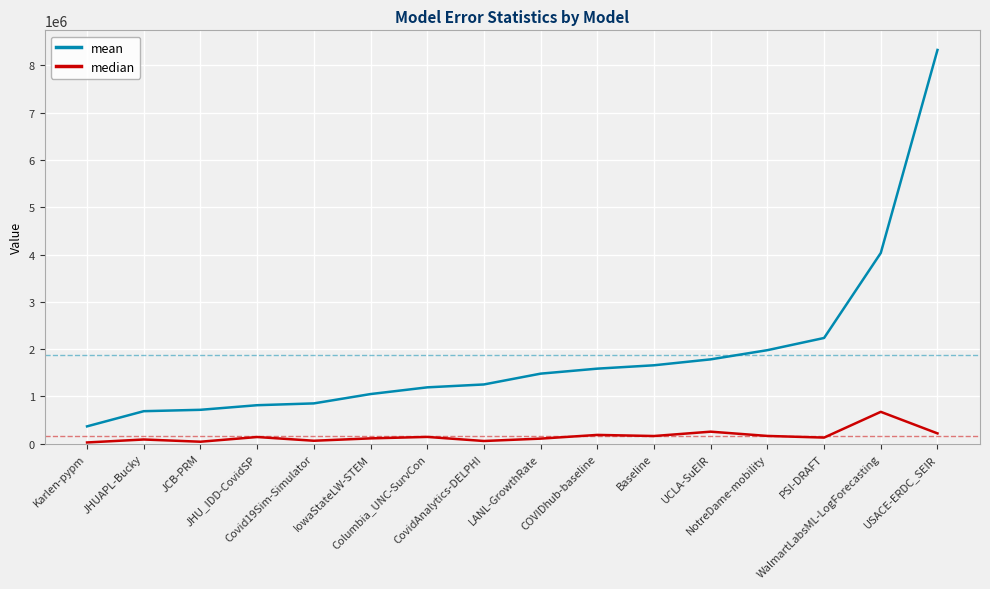

The median series shows 112225.0 at IowaStateLW-STEM. True or false?

True